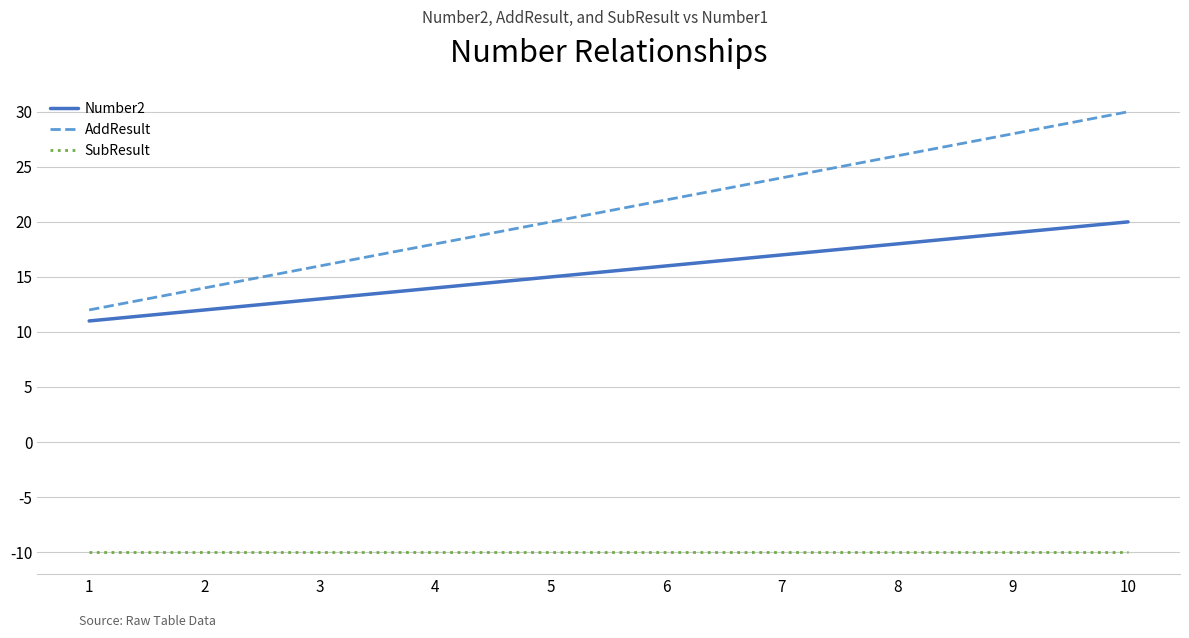

At which category is the sum across all series the highest?

10